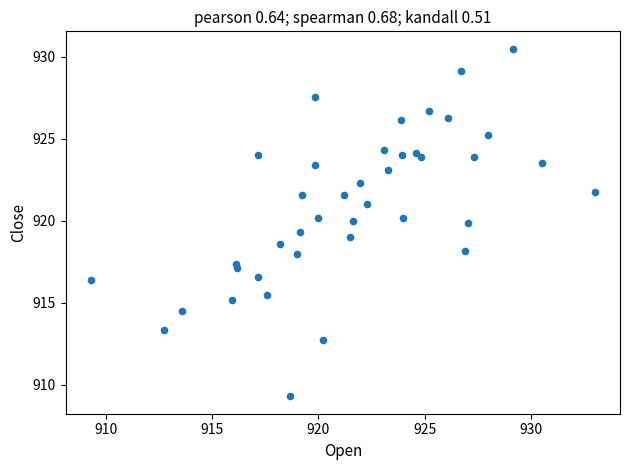

What is the range of Y values (max minus min)?

21.2